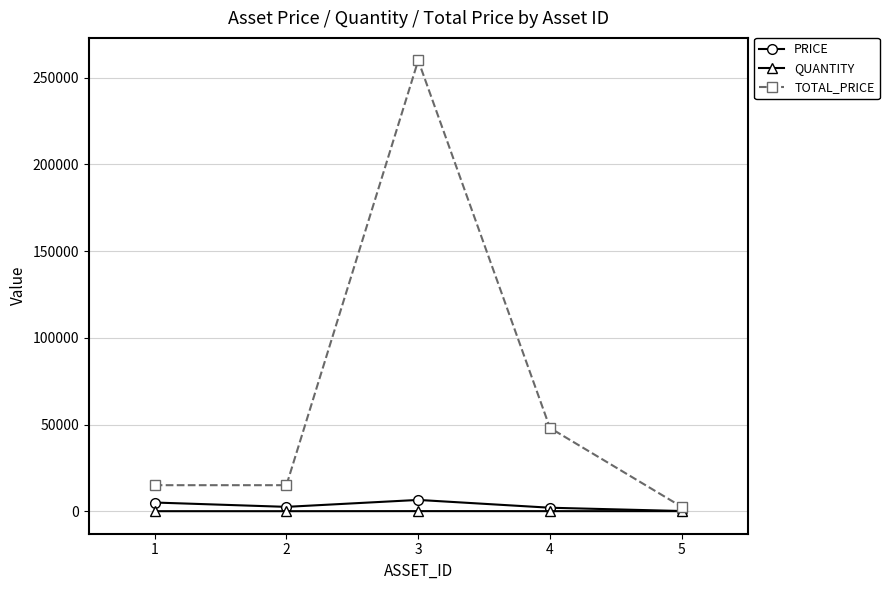

What is the maximum value for TOTAL_PRICE?

260000